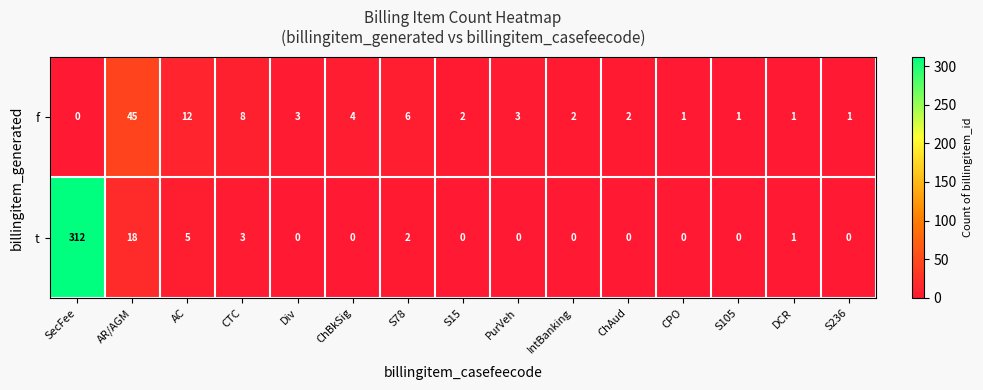

The value of f at AC is 12. True or false?

True